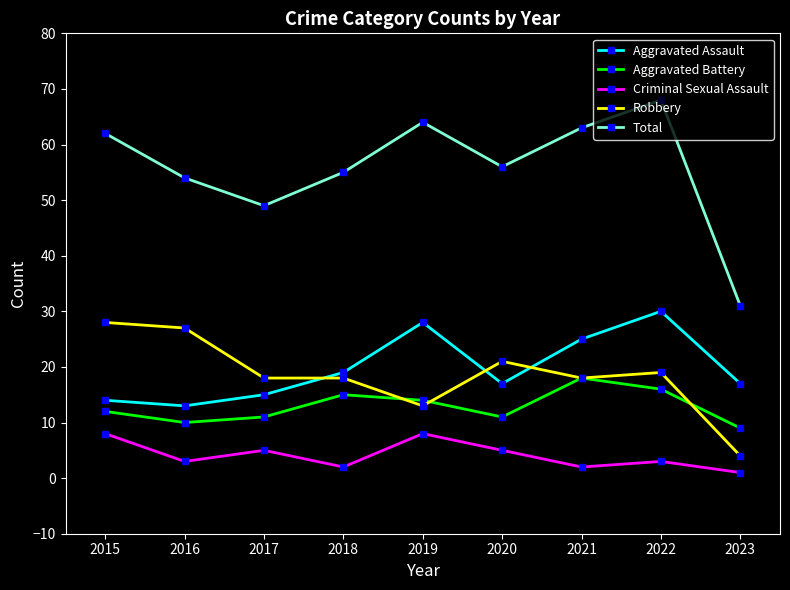

Where does the Robbery series first go above 18?

2015